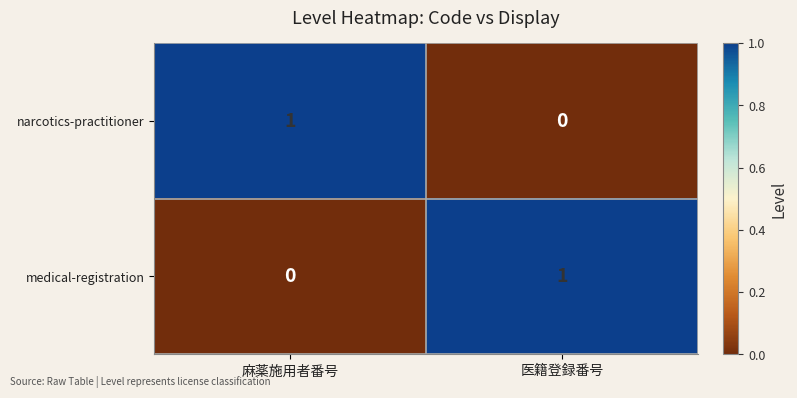

At how many categories does at least one series exceed 0?

2